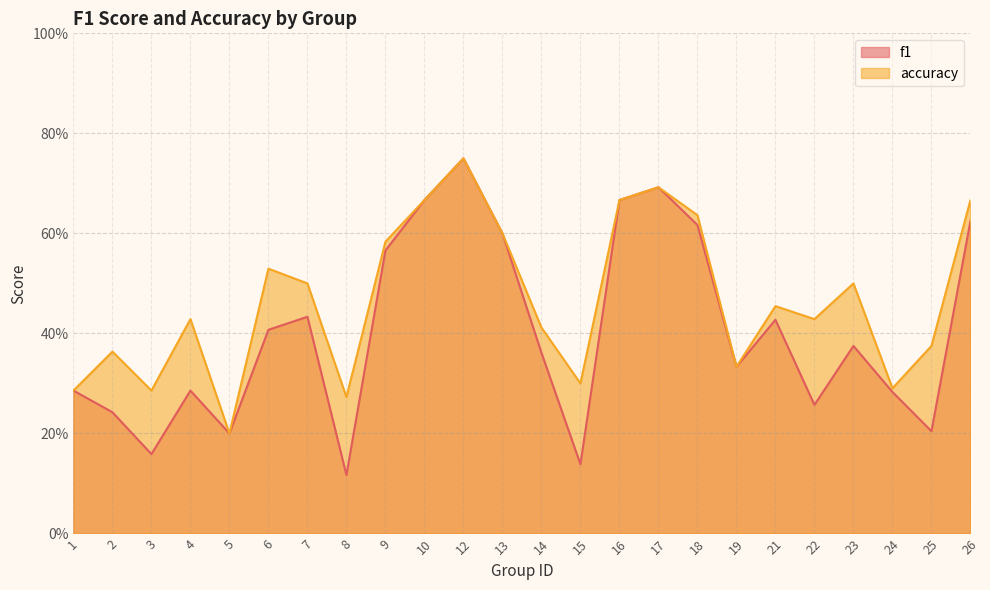

In f1, how many points are higher than both neighbors (excluding endpoints)?

6